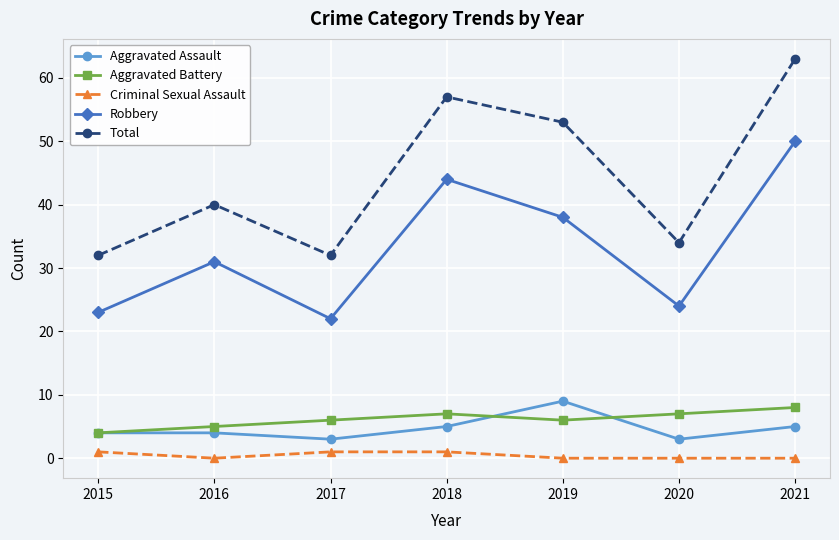

Where is Total nearest to the value 47?

2019